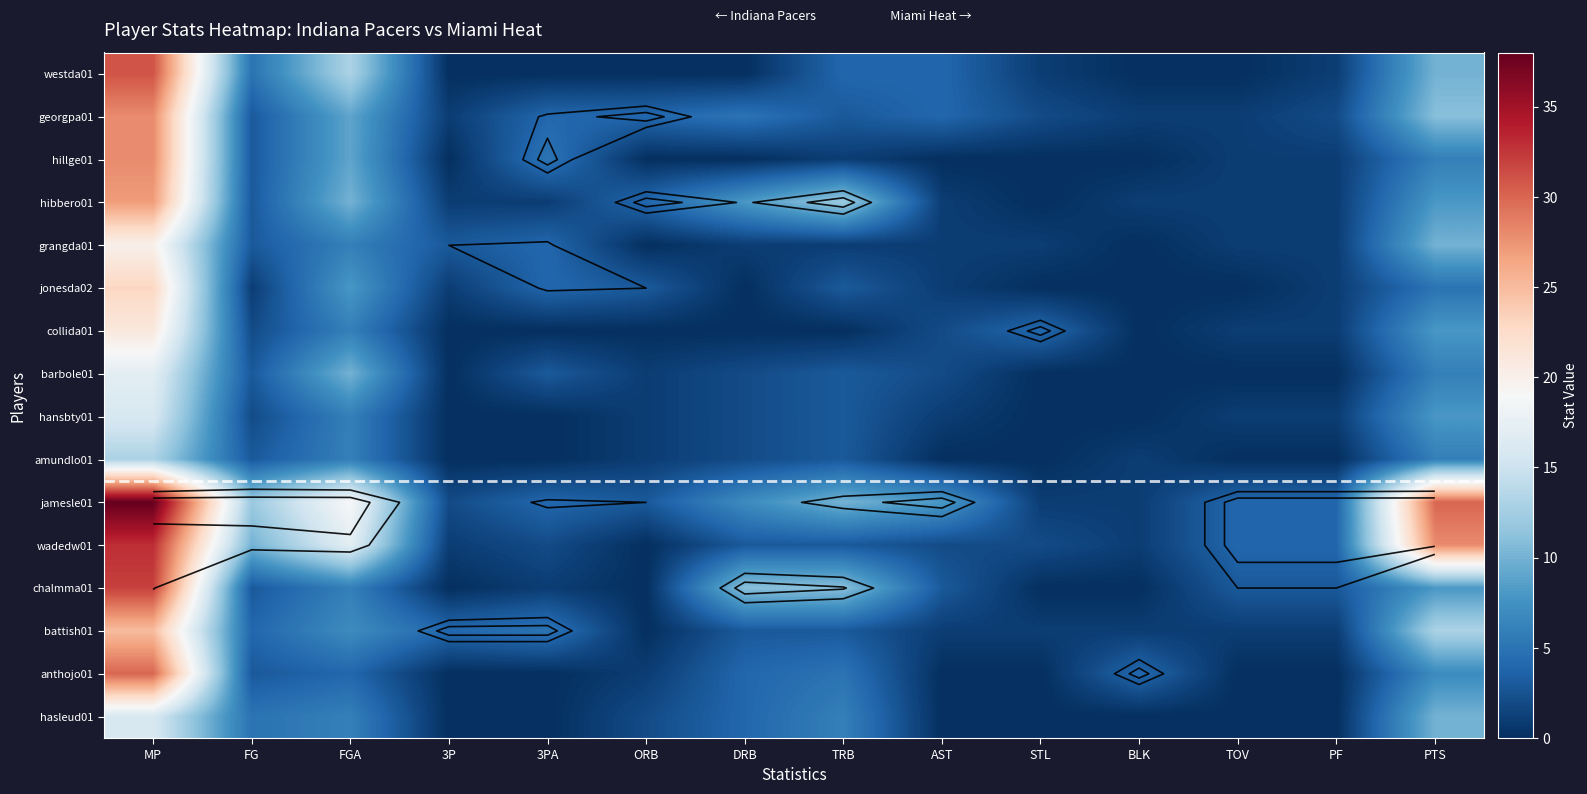

Is the value of collida01 at TRB greater than the value of jonesda02 at 3P?

No